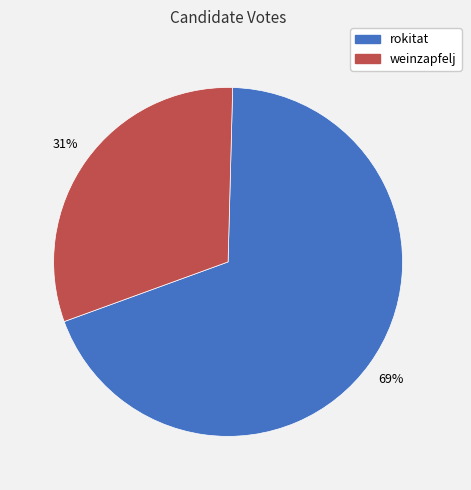

The weinzapfelj slice represents 31% of the pie. True or false?

True